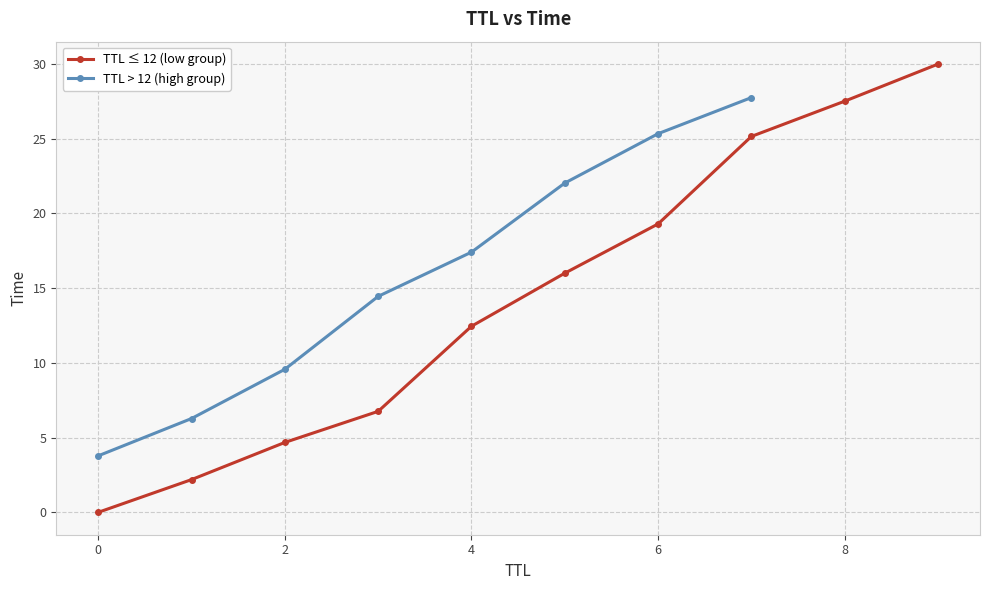

What is the maximum value shown in the chart?

30.0